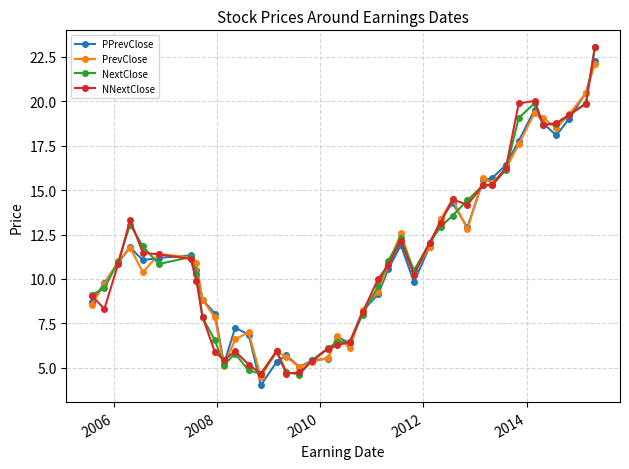

What is the greatest value displayed?

23.0